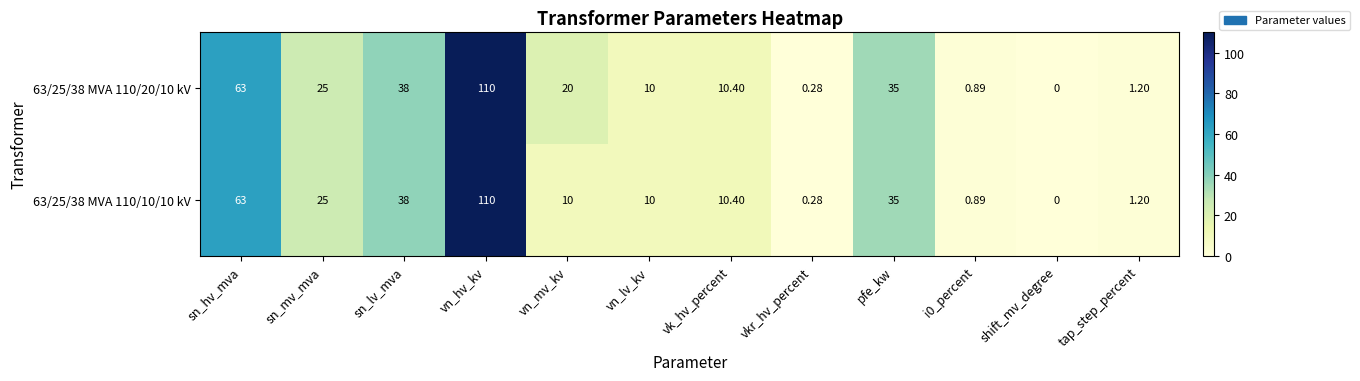

At which label is 63/25/38 MVA 110/20/10 kV closest to 55?

sn_hv_mva